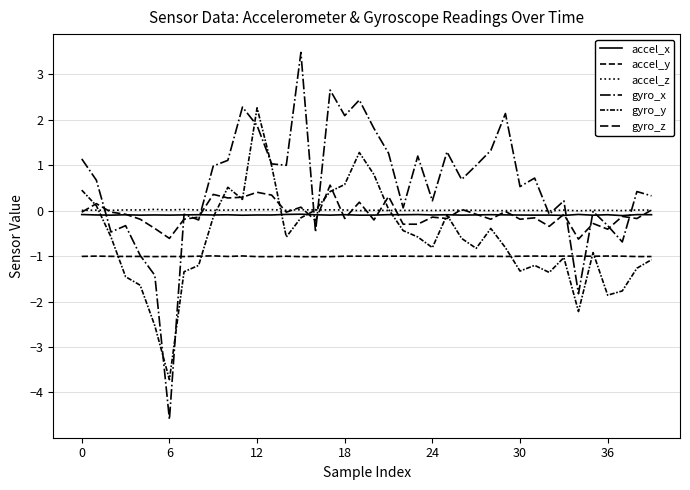

After their last crossing, which series has the higher values: gyro_y or accel_z?

accel_z